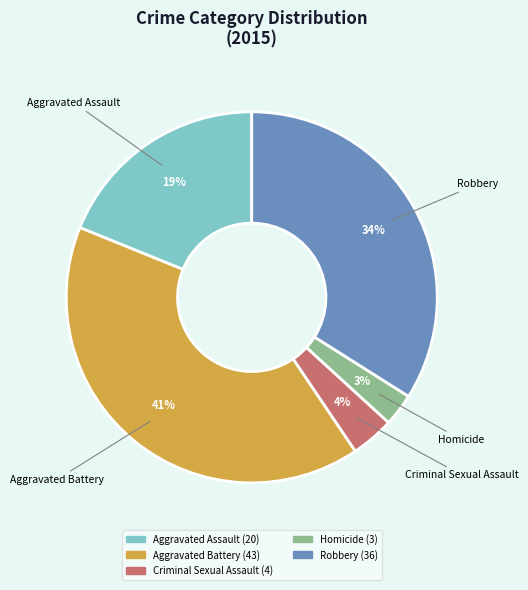

Do Criminal Sexual Assault and Robbery together represent more than half of the pie?

No